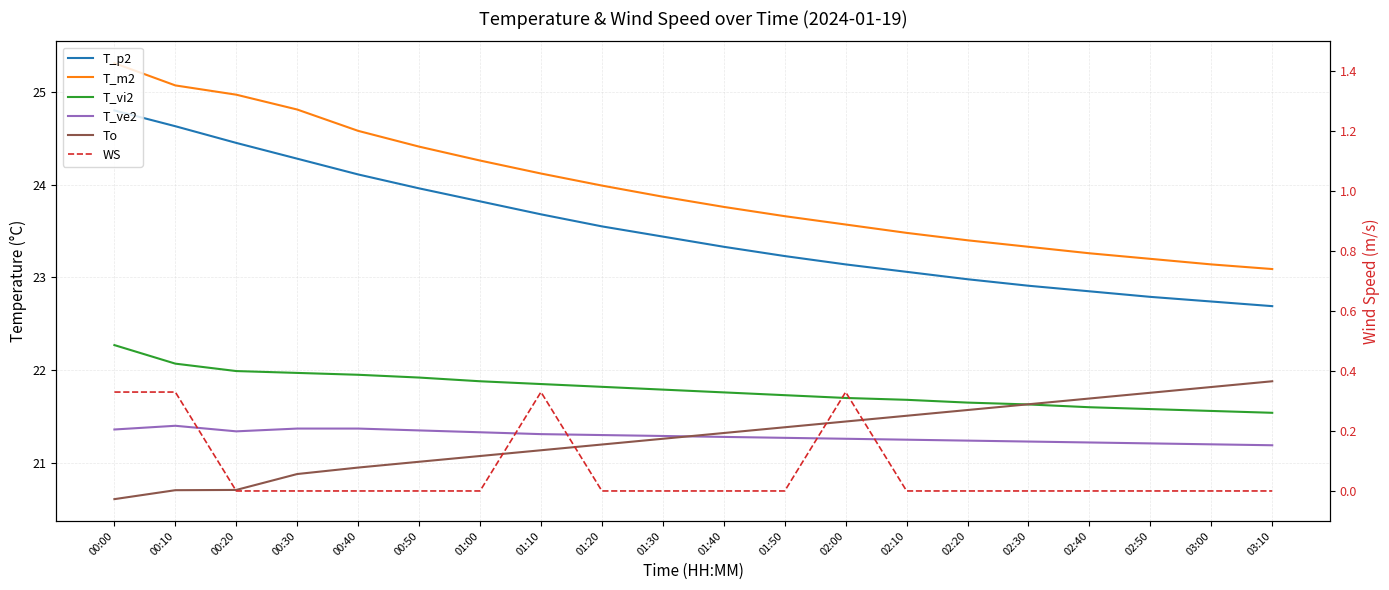

Between 02:10 and 01:20, which is larger?

01:20